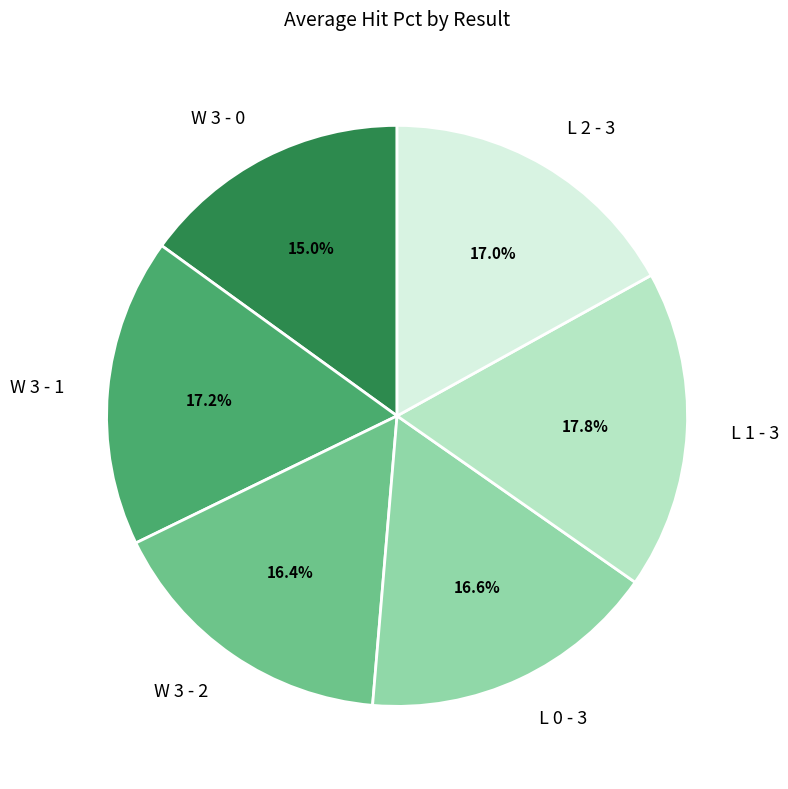

To the nearest percent, what is the average slice percentage?

17%